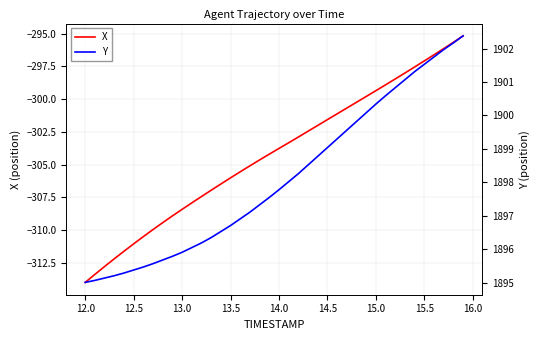

True or false: X and Y intersect in this chart.

False